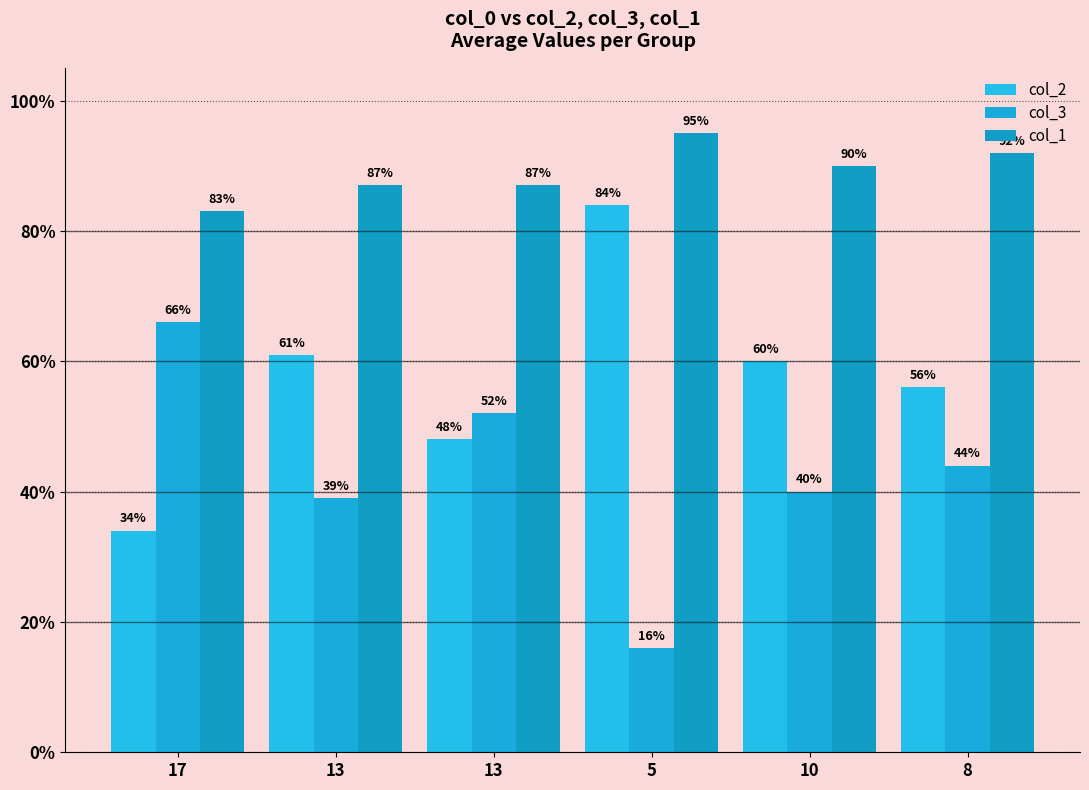

How many bars are there in each group?

3